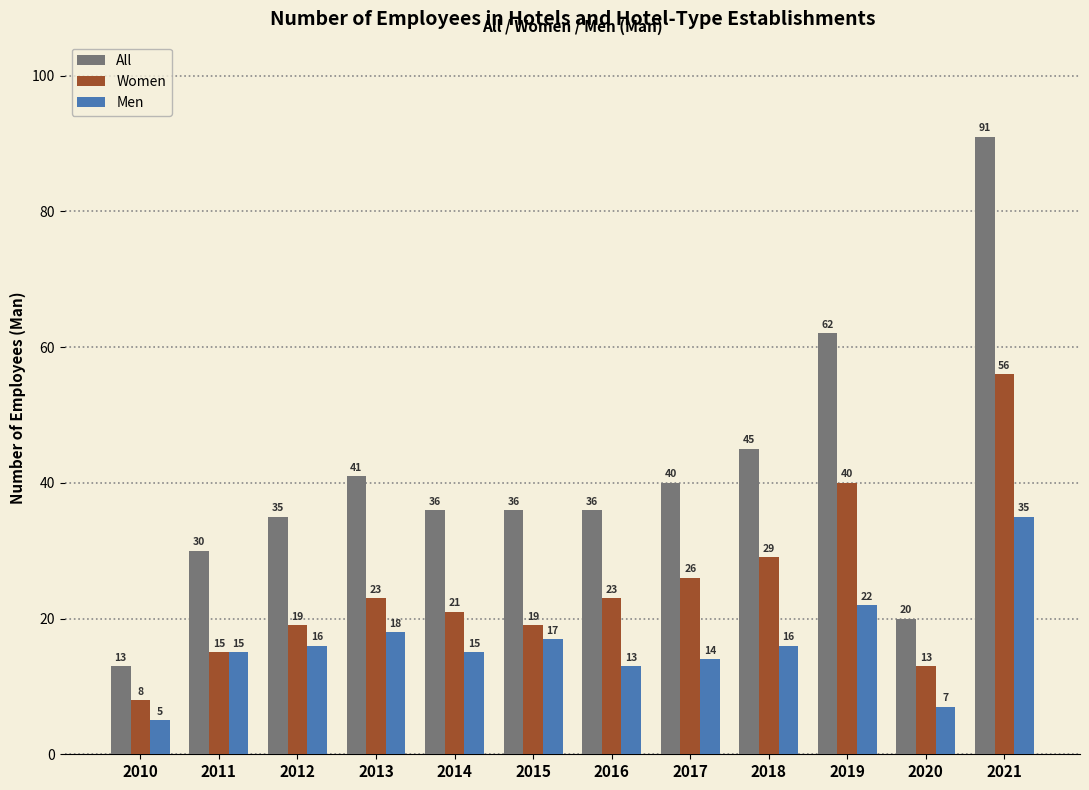

Rank the series by their average value, from highest to lowest.

All, Women, Men